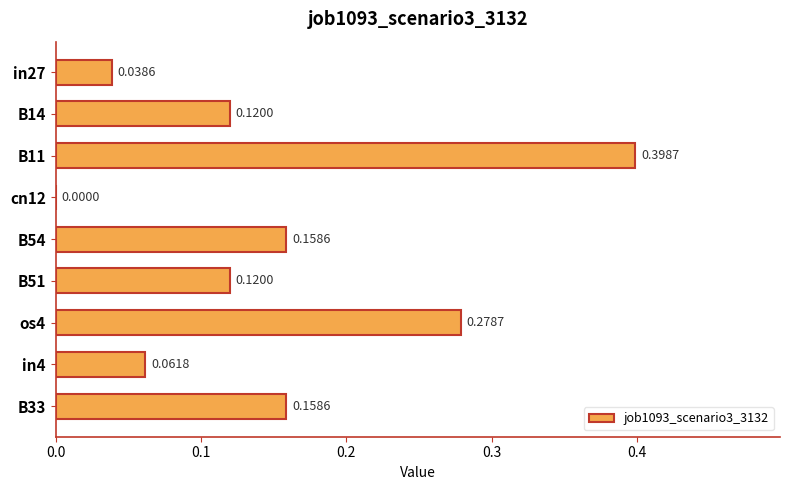

Are the bars grouped side by side (vs. stacked)?

No